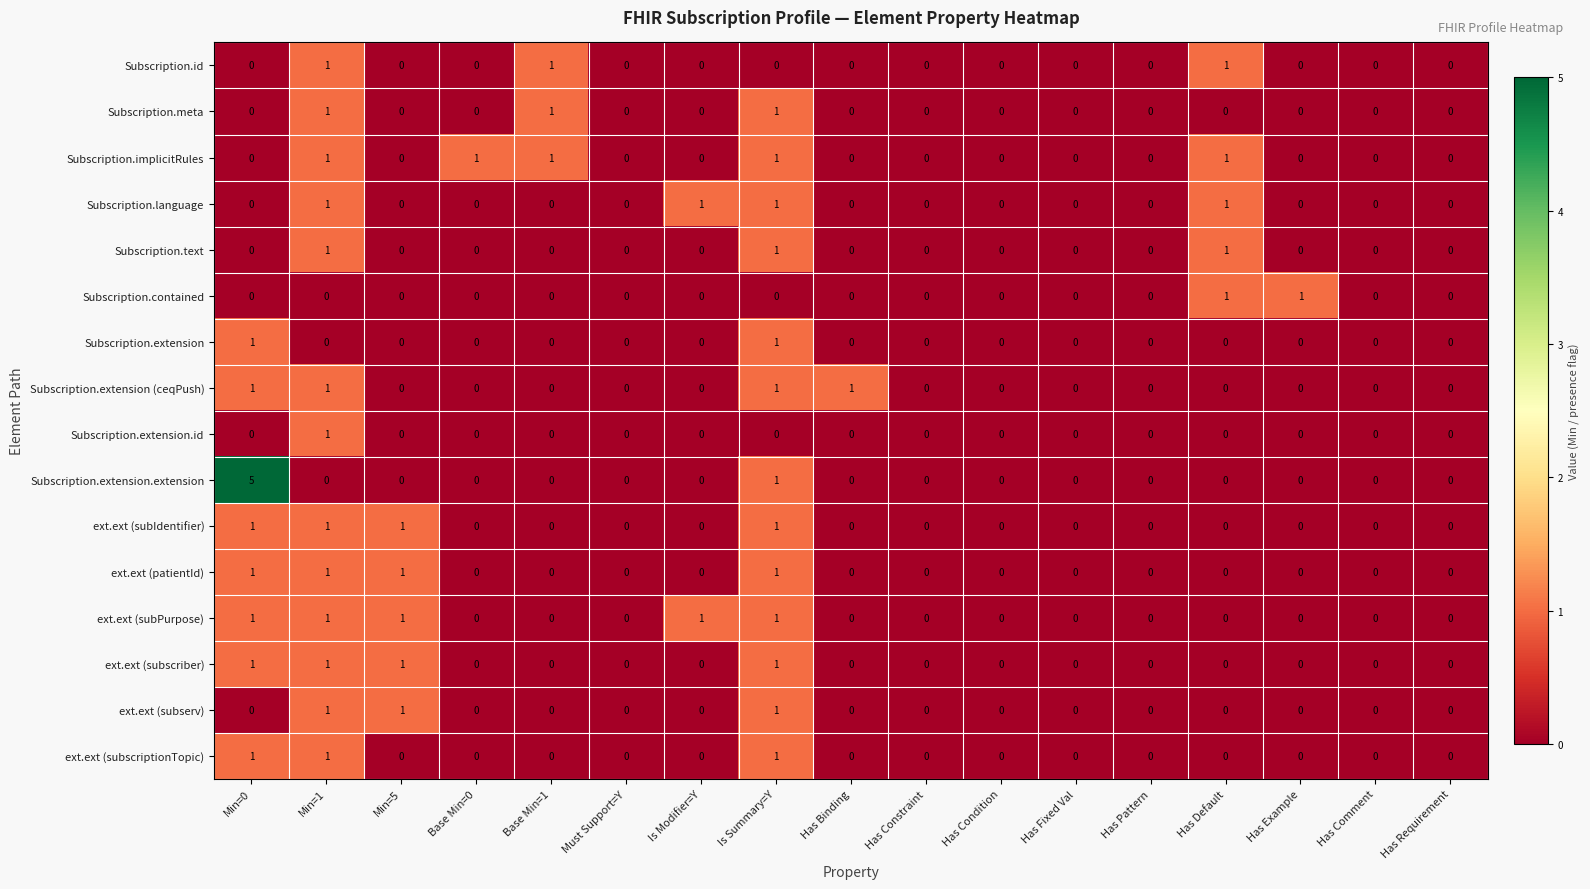

At which category does the chart reach its peak across all series?

Min=0